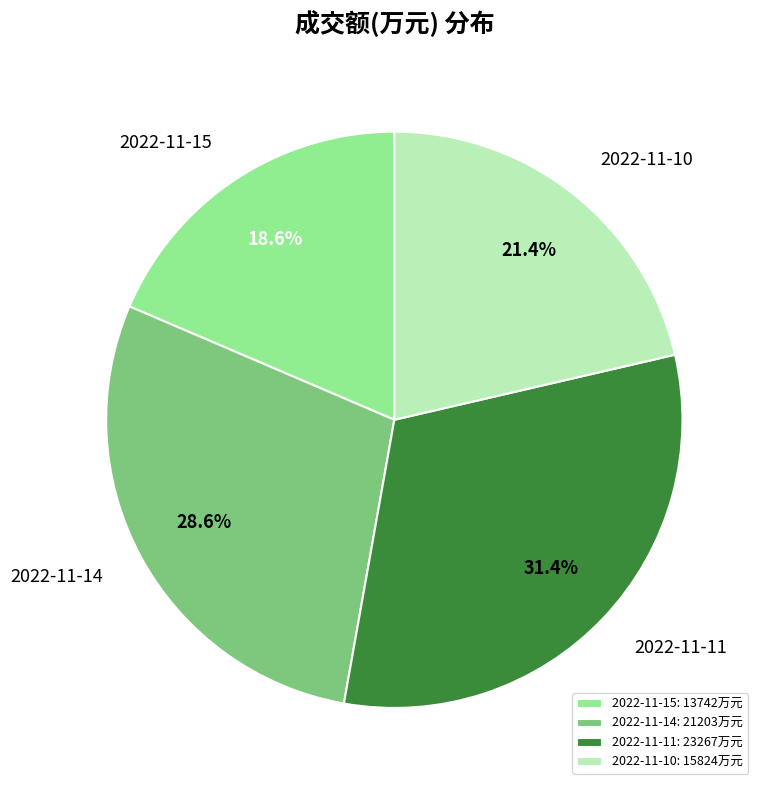

The 2022-11-15 slice represents 19% of the pie. True or false?

True